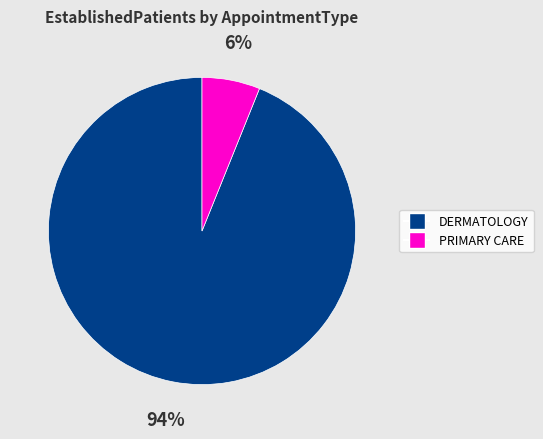

To the nearest percent, what is the difference between the largest and smallest slice percentages?

88%